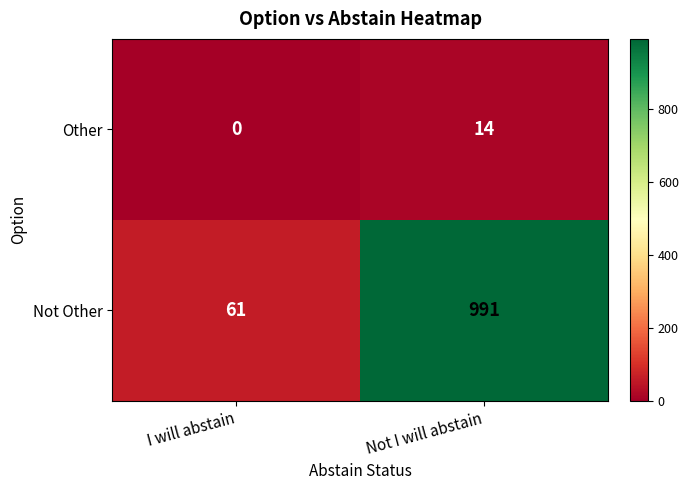

What is the difference between the maximum and minimum values in the Not Other series?

930